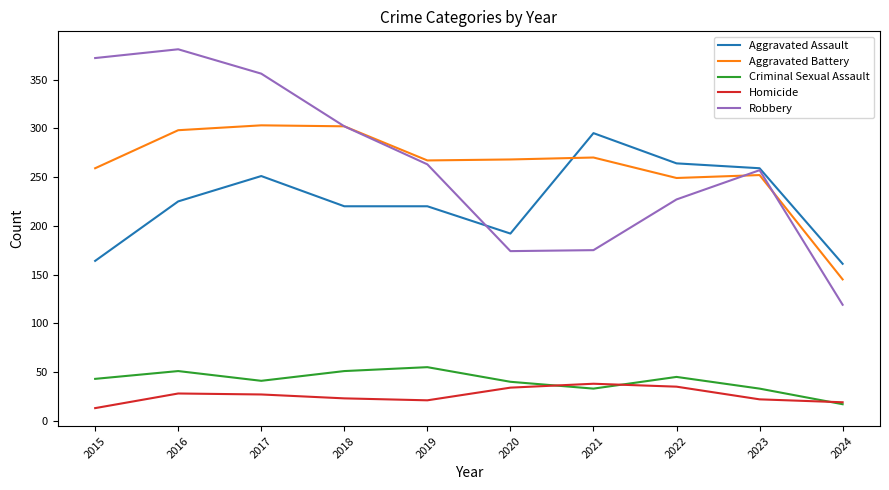

What is the difference between the Aggravated Assault values at 2015 and 2018?

56